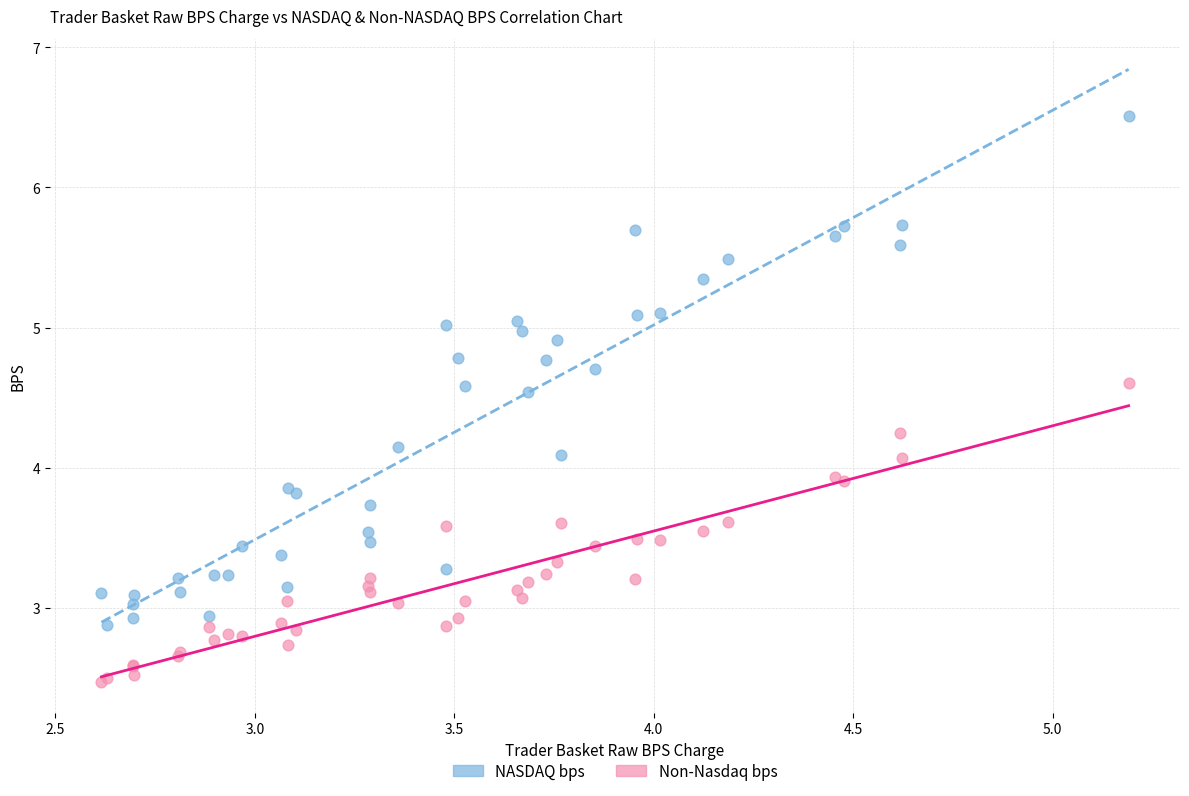

What are all the series names shown in the legend?

NASDAQ bps, Non-Nasdaq bps